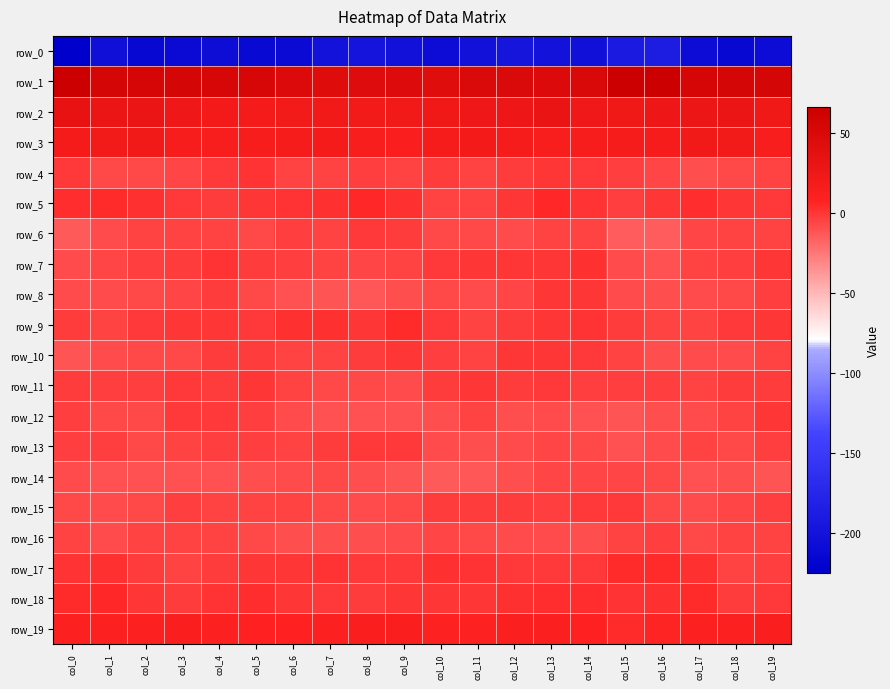

What is the difference between the maximum and second lowest values in the row_15 series?

7.2